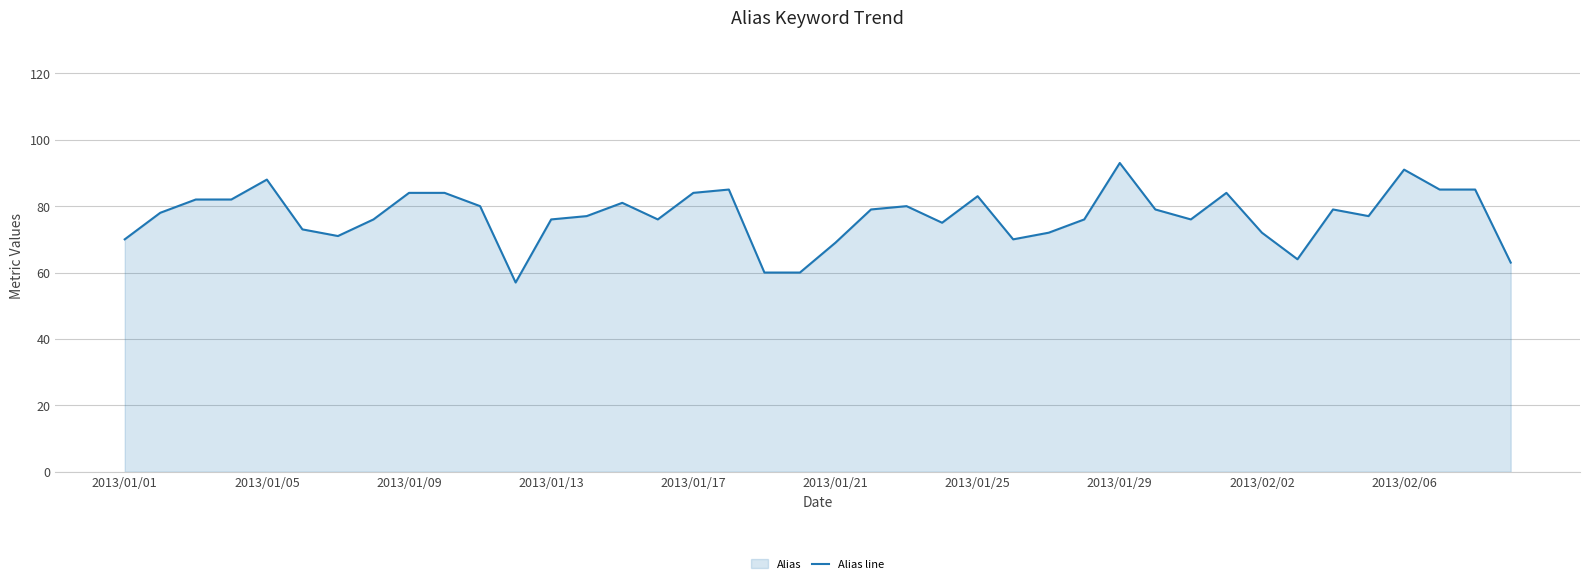

True or false: the data shows 77 at 35.

True